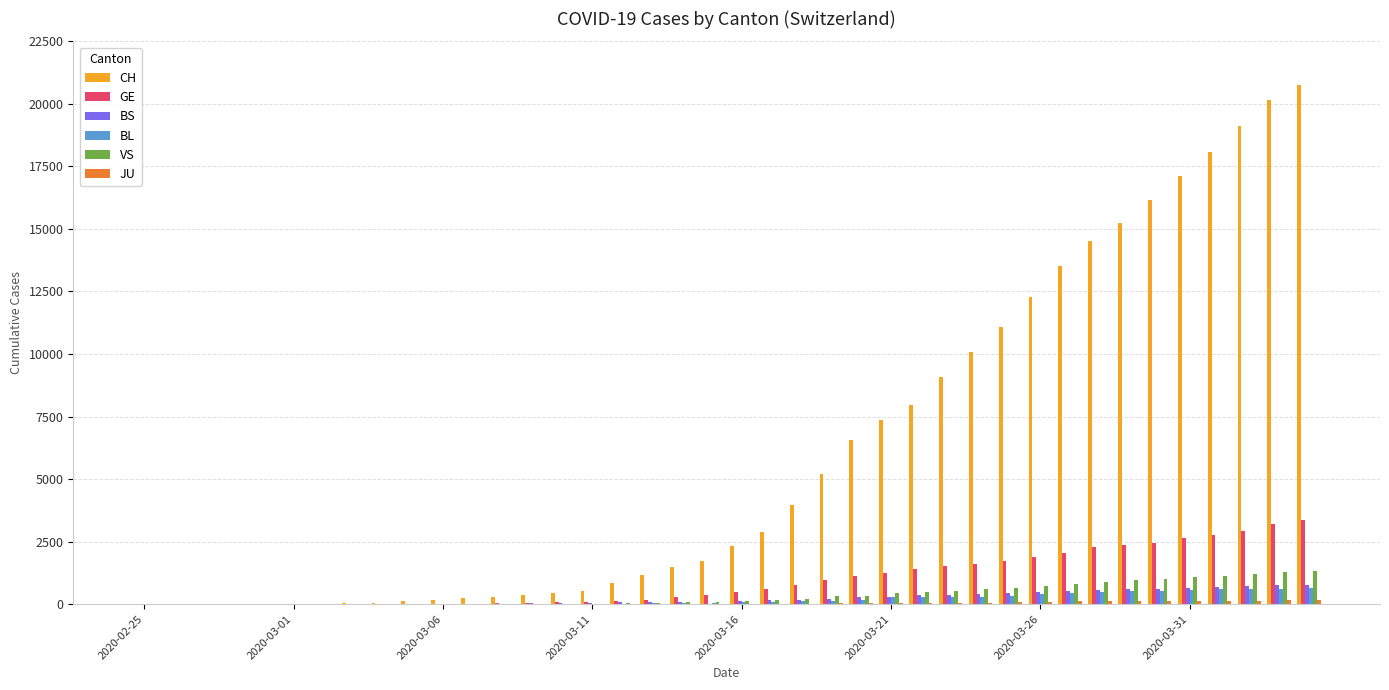

What is the maximum value shown in the chart?

20773